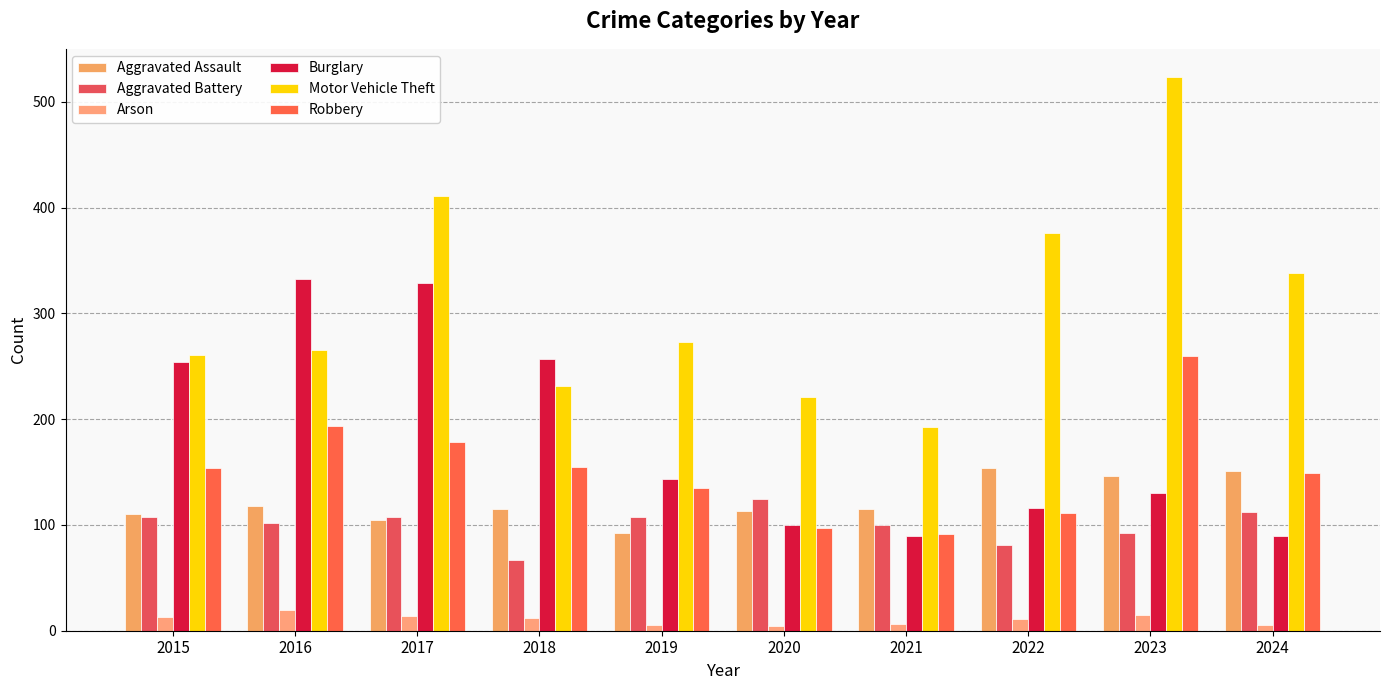

What is the difference between the Burglary values at 2021 and 2018?

167